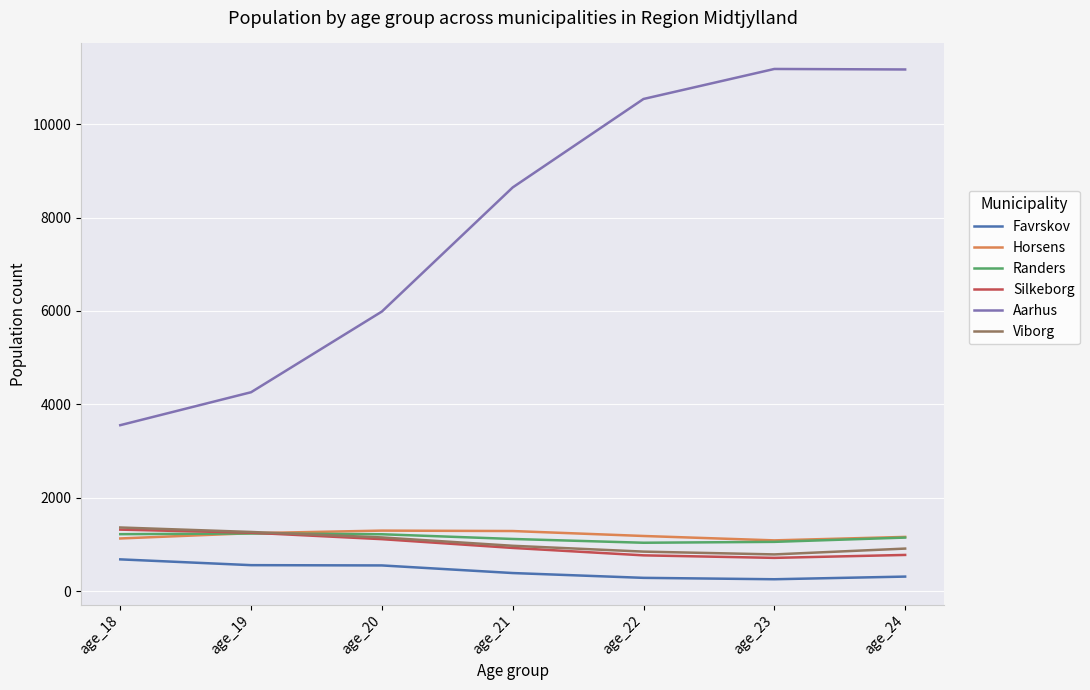

Which series has the largest total across all categories?

Aarhus